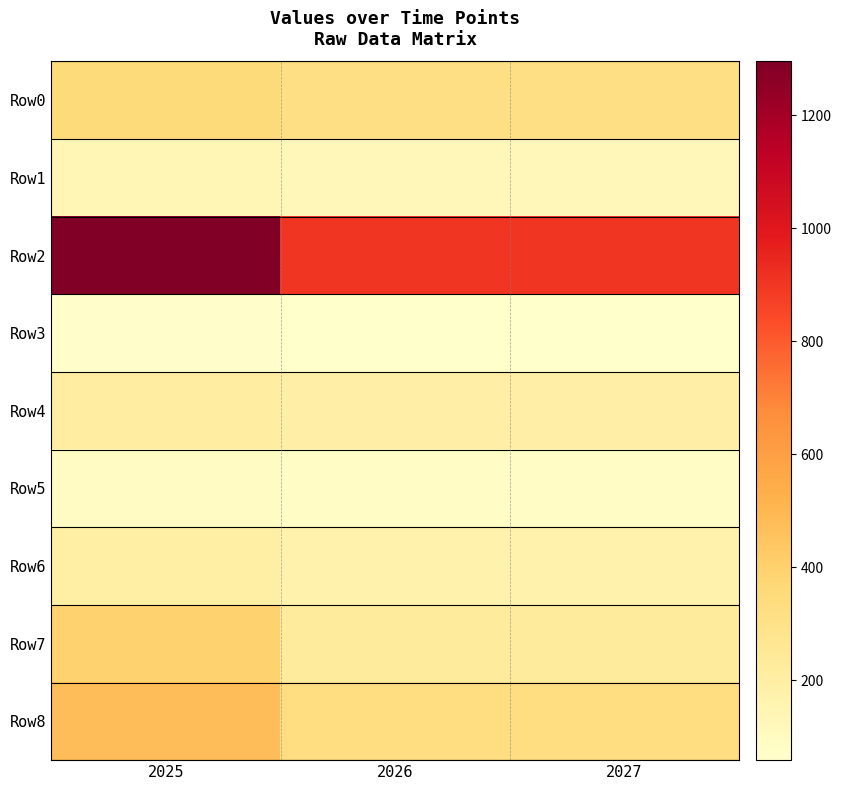

Which series has the largest total across all categories?

Row2